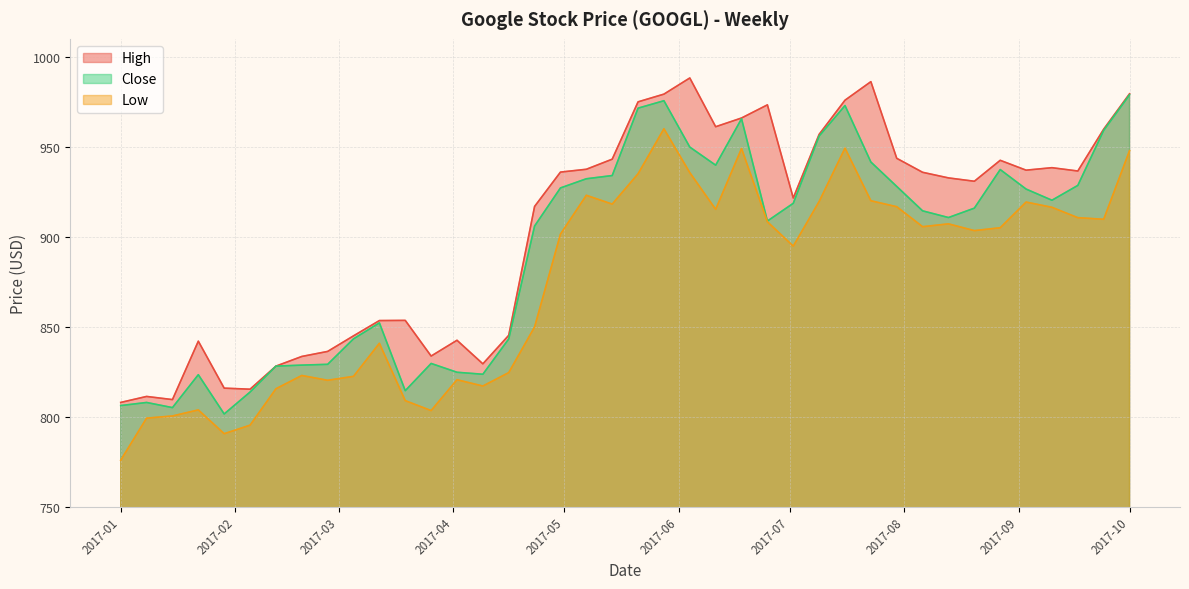

At which label does Close first exceed 915?

2017-04-30